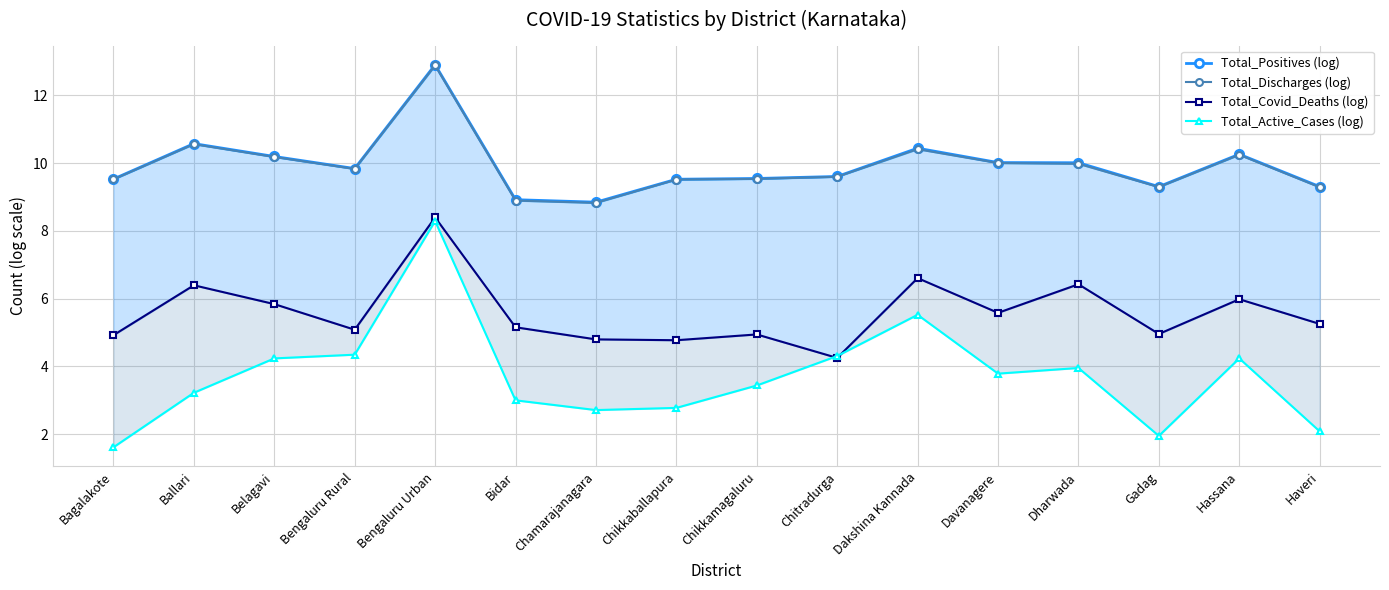

What is the sum of the Total_Active_Cases (log) values at Bidar and Chikkamagaluru?

6.4